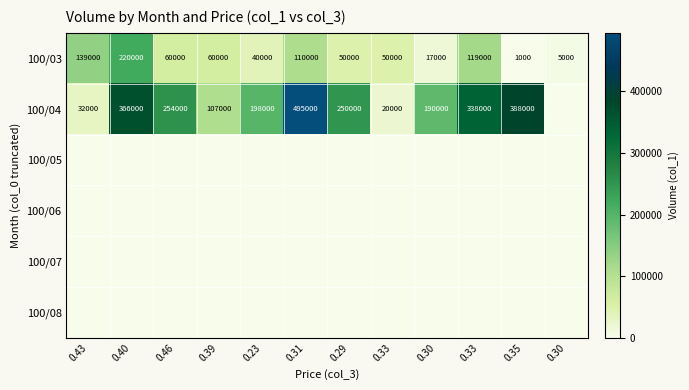

Which has a higher value, 0.33 or 0.33?

0.33